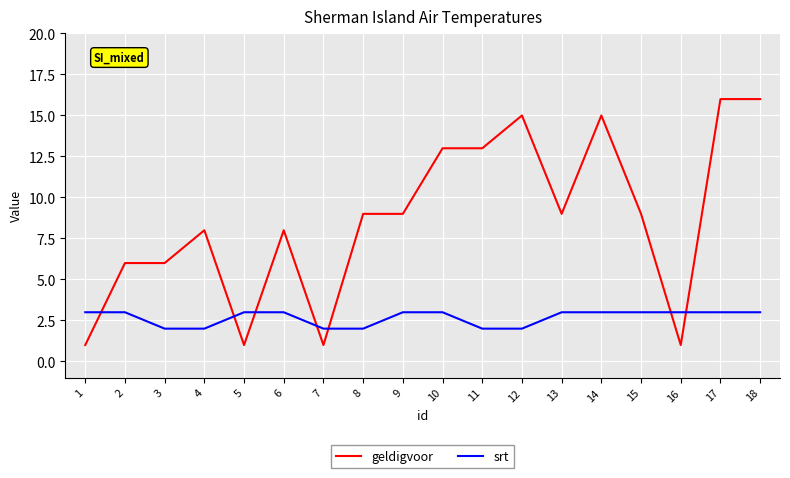

Which series has the largest range (max minus min)?

geldigvoor